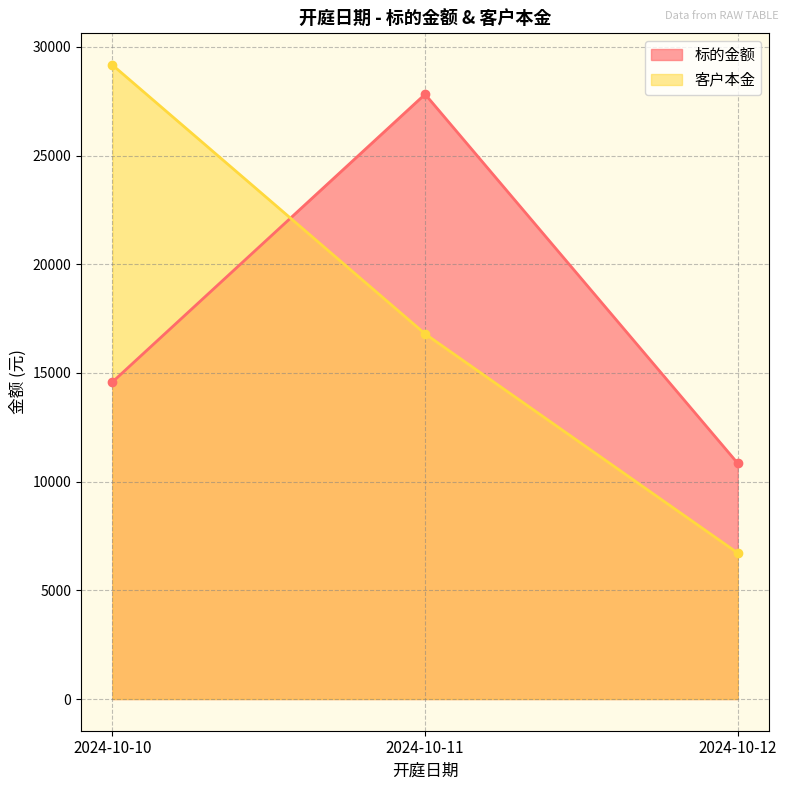

Which series changed the most between 2024-10-10 and 2024-10-11?

标的金额